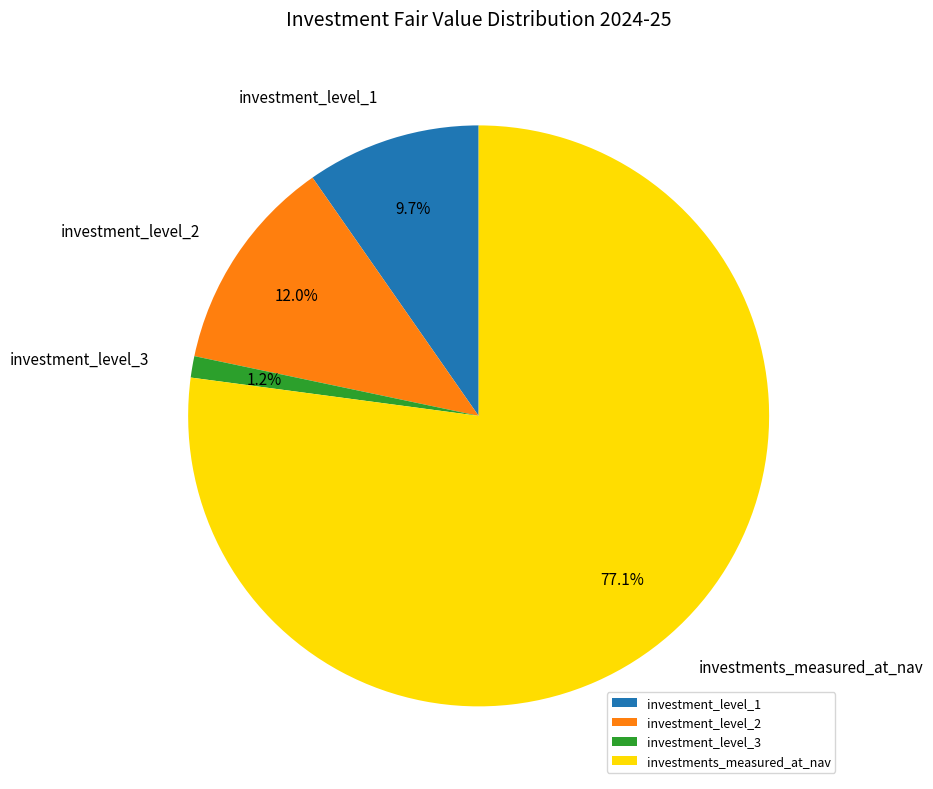

Approximately how many times larger is the value at investment_level_1 compared to investment_level_2?

0.8